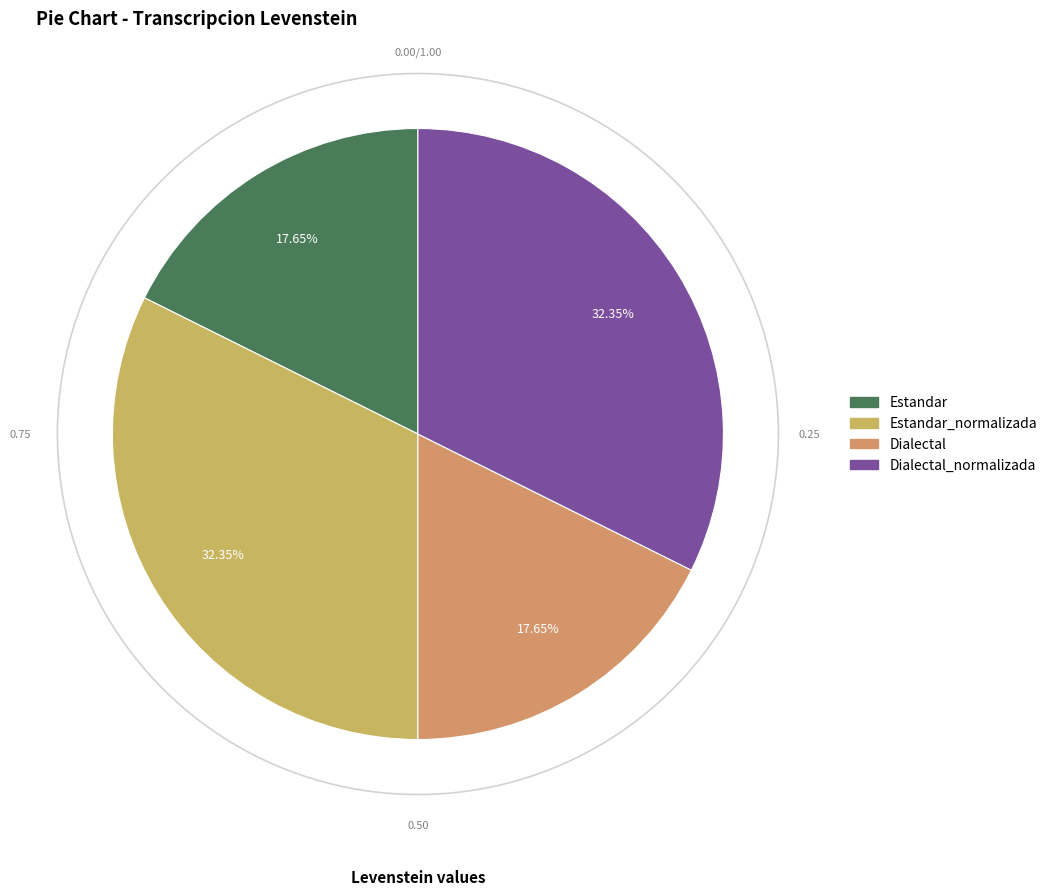

To the nearest percent, what is the average slice percentage?

25%